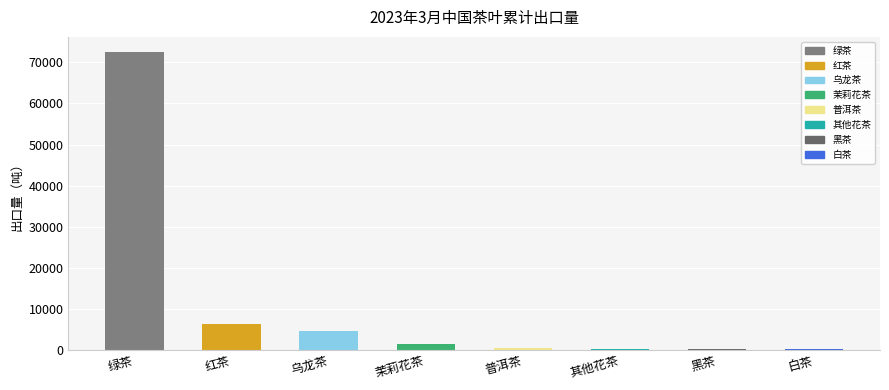

What is the sum of all values?

85403